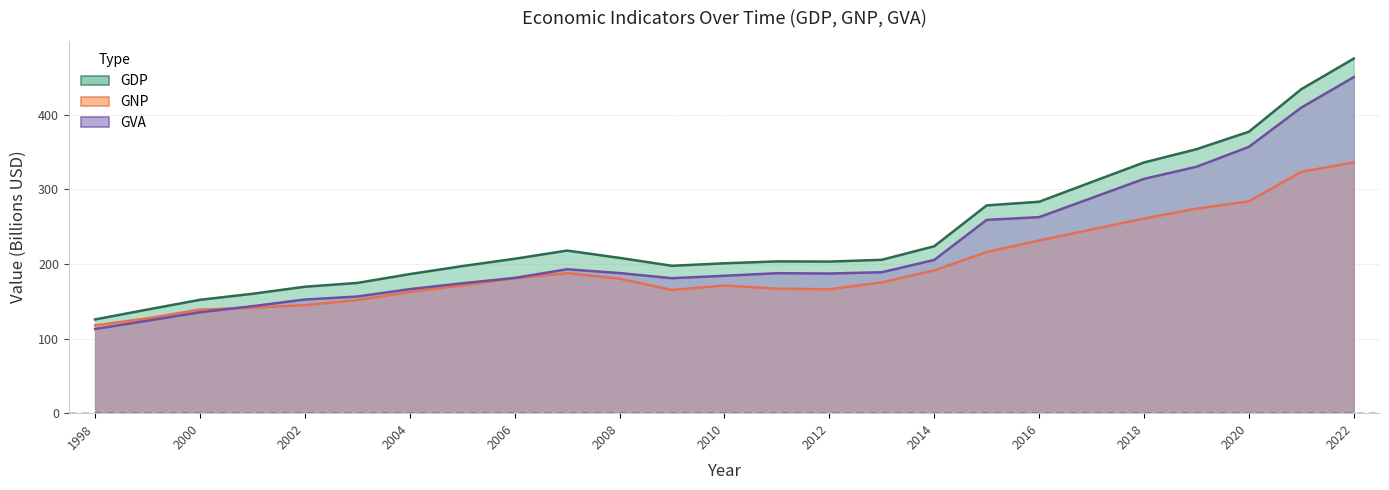

Reading left to right, extract all data points from this chart.

GDP: 125.6	138.8	151.9	159.9	169.4	174.5	186.3	197.0	206.8	217.8	208.1	197.4	200.8	203.3	203.1	205.5	223.6	278.3	283.2	309.6	335.8	353.6	377.0	434.1	475.0
GNP: 117.6	127.1	138.8	141.4	144.7	151.6	162.3	171.1	180.8	187.5	180.1	165.0	171.0	166.8	166.1	175.2	191.3	215.9	231.4	246.1	260.7	273.9	283.8	323.3	335.9
GVA: 112.8	123.9	135.2	143.3	152.3	156.3	166.2	174.0	181.2	192.8	187.7	180.8	184.0	187.5	187.1	188.8	205.2	258.9	262.6	288.2	313.9	330.1	356.8	409.4	450.2